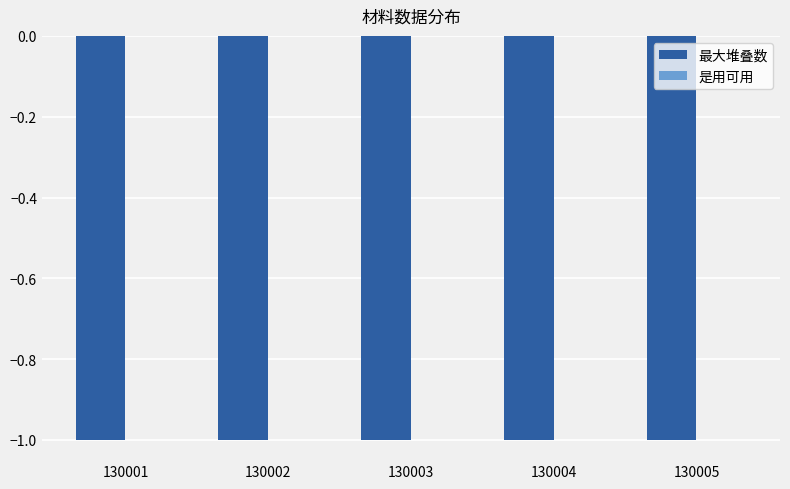

Which has a higher value, 130003 or 130002?

130003